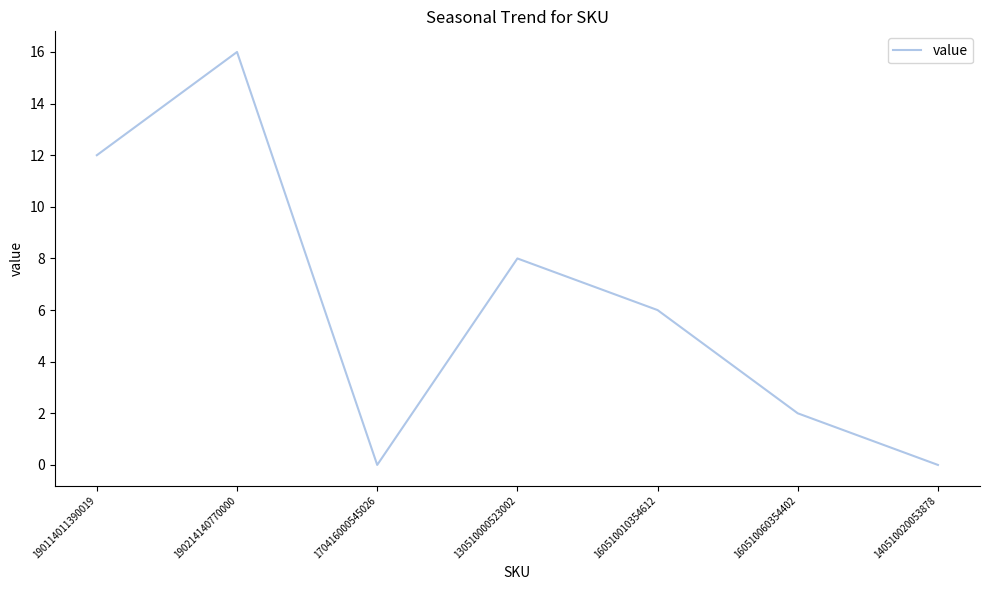

True or false: the data shows 6 at 160510010354612.

True